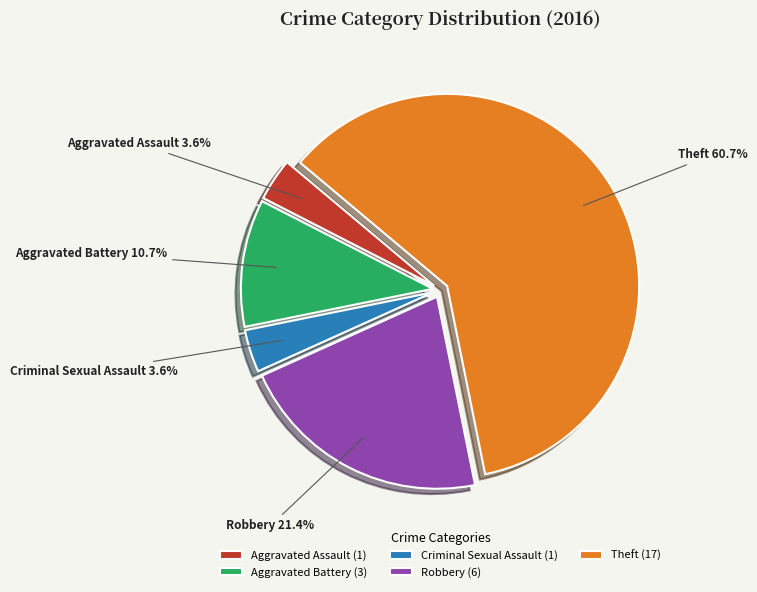

What percentage is the Theft slice, to the nearest percent?

61%